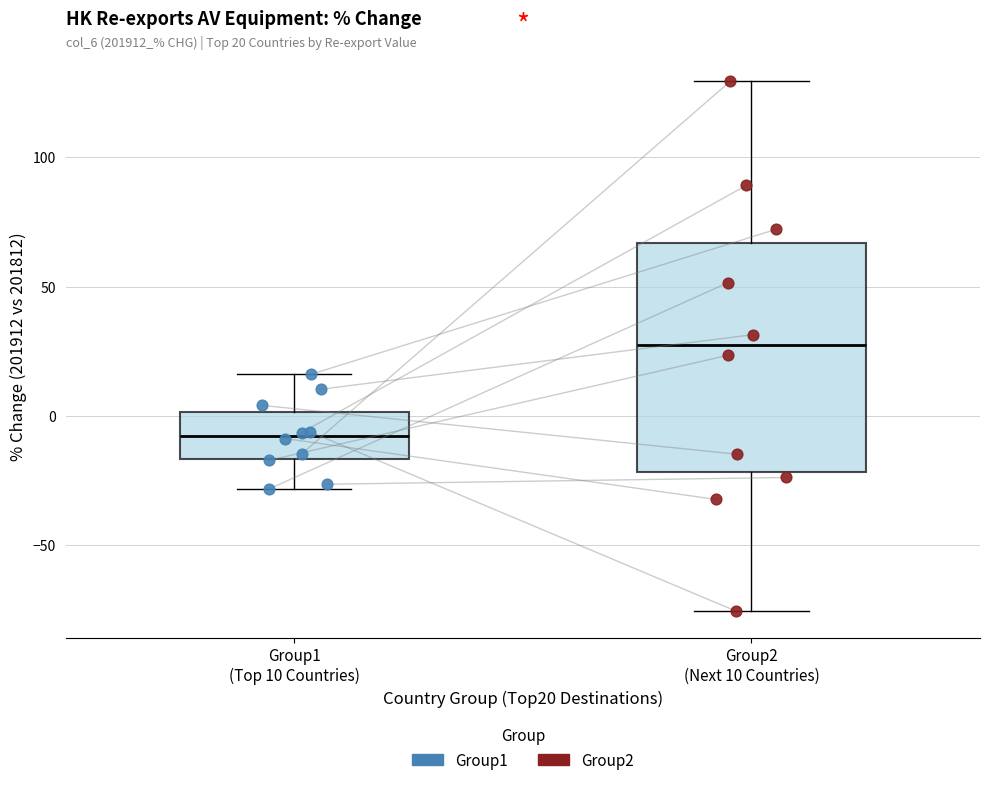

Comparing the boxes themselves (not the whiskers), which one is the tallest?

Group2 (Next 10 Countries)